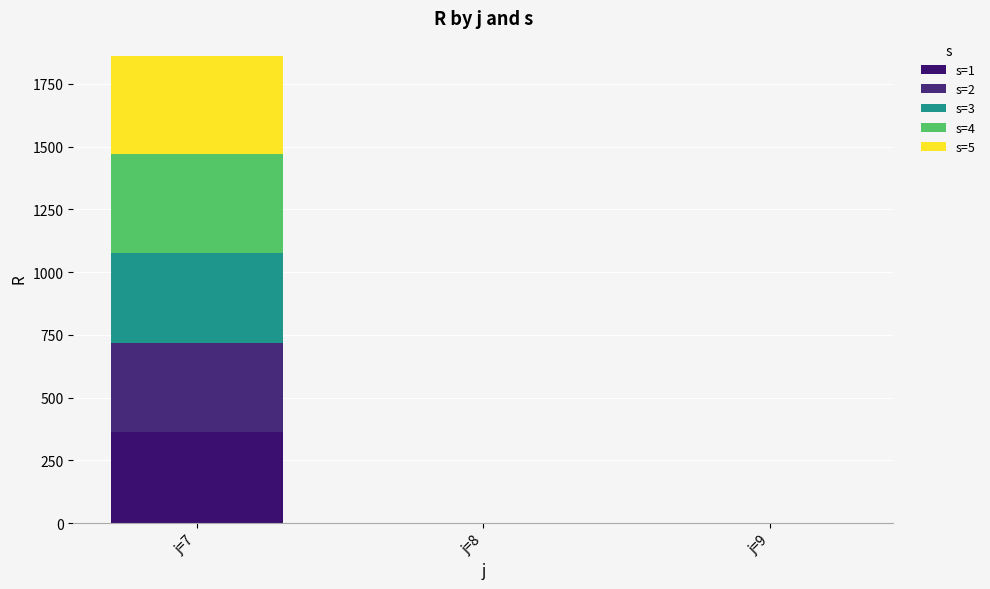

Count the number of data series in this chart.

5